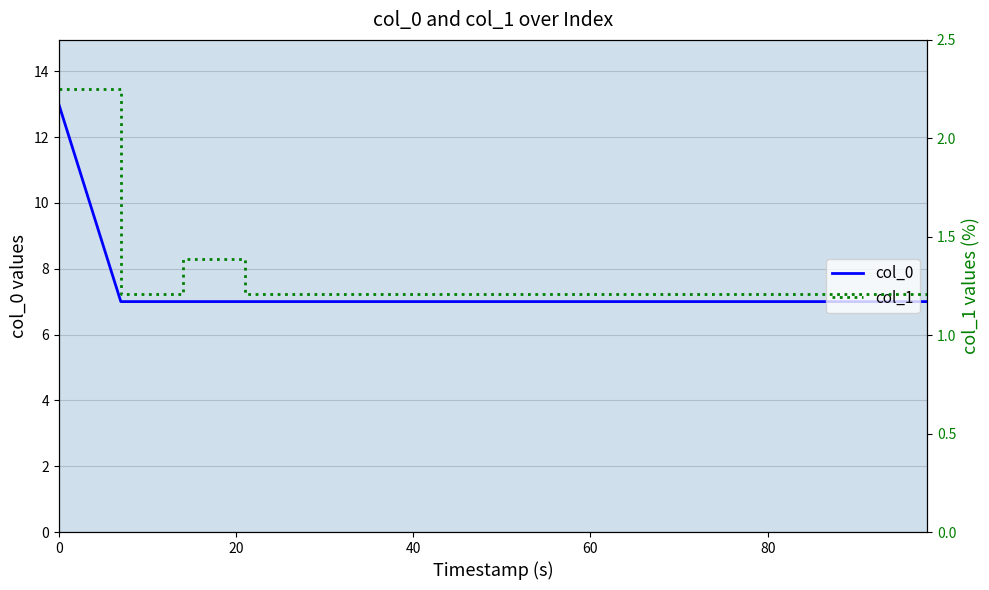

What is the lowest value of the col_0 series?

7